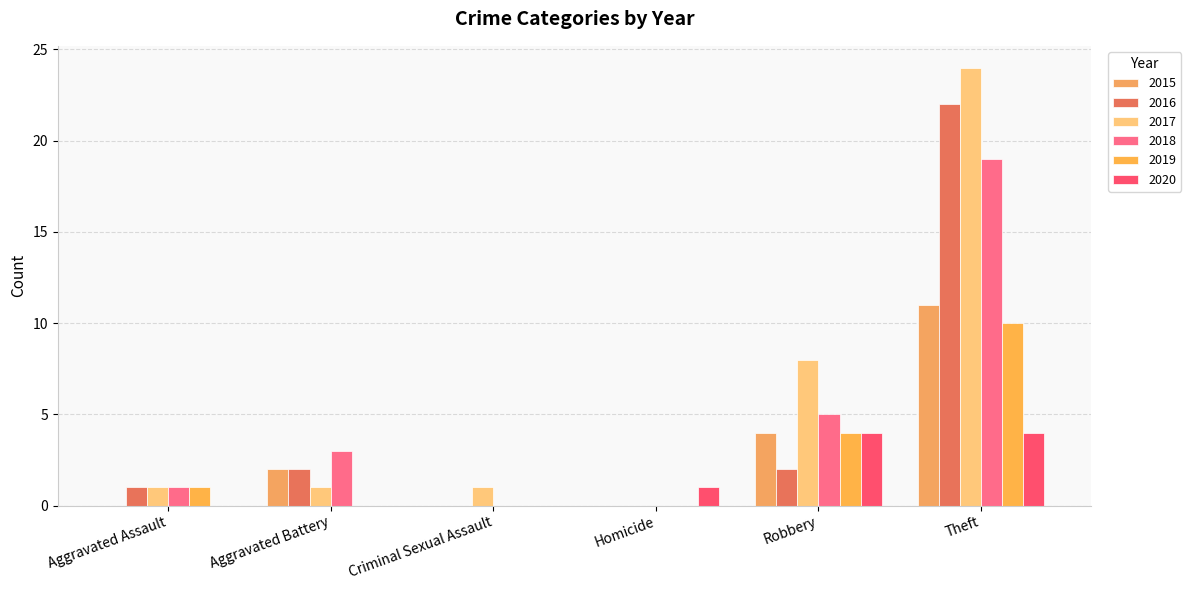

What are all the series names shown in the legend?

2015, 2016, 2017, 2018, 2019, 2020